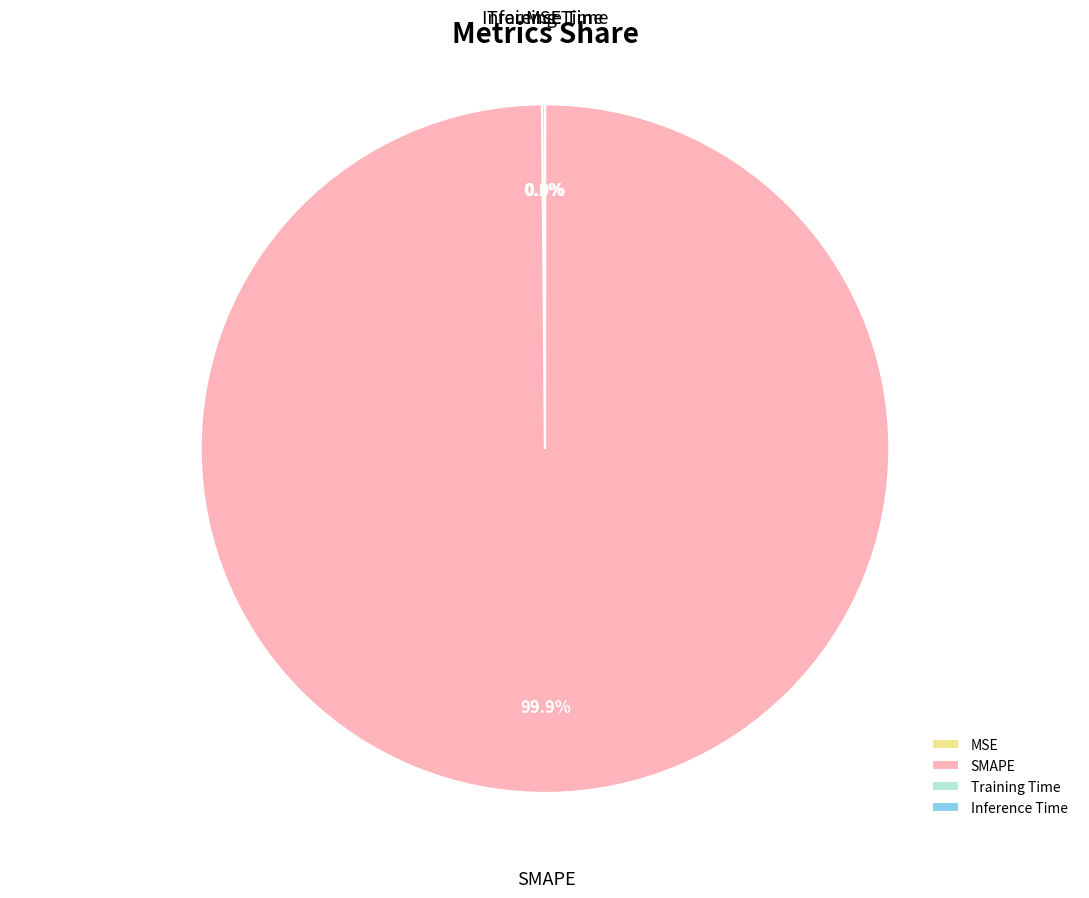

How much of the chart is everything except SMAPE?

0.1%